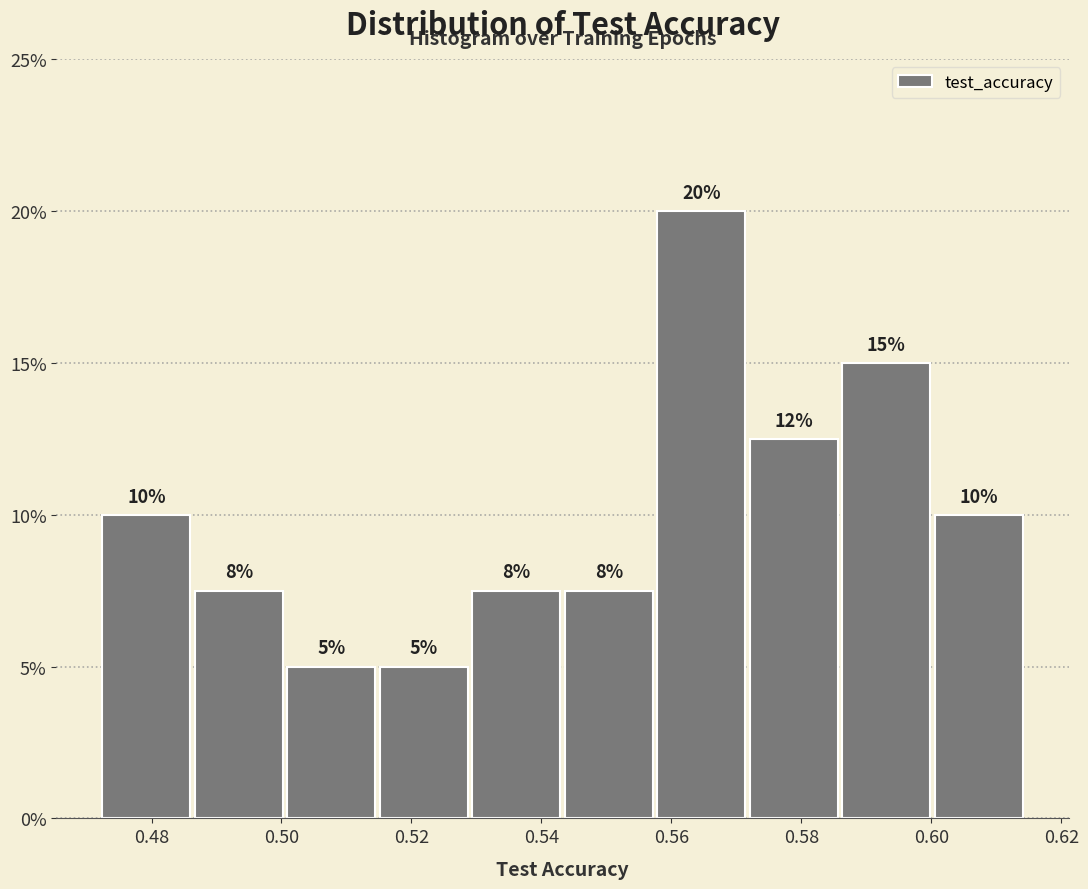

Over which range of the x-axis is the bar tallest?

0.558 to 0.572